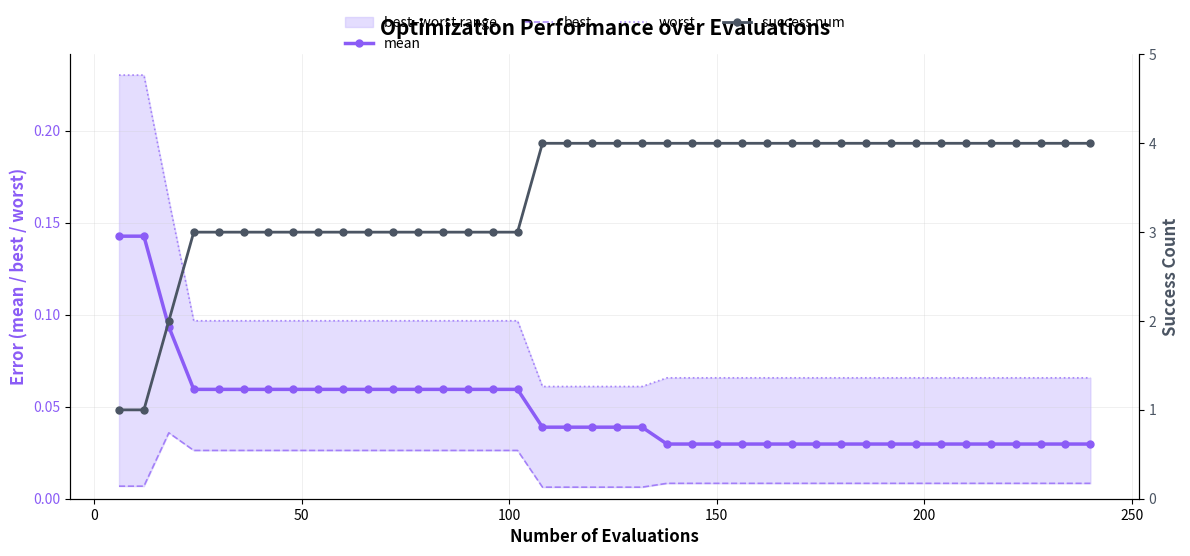

Rank the series by their maximum value, from lowest to highest.

best, mean, worst, success num